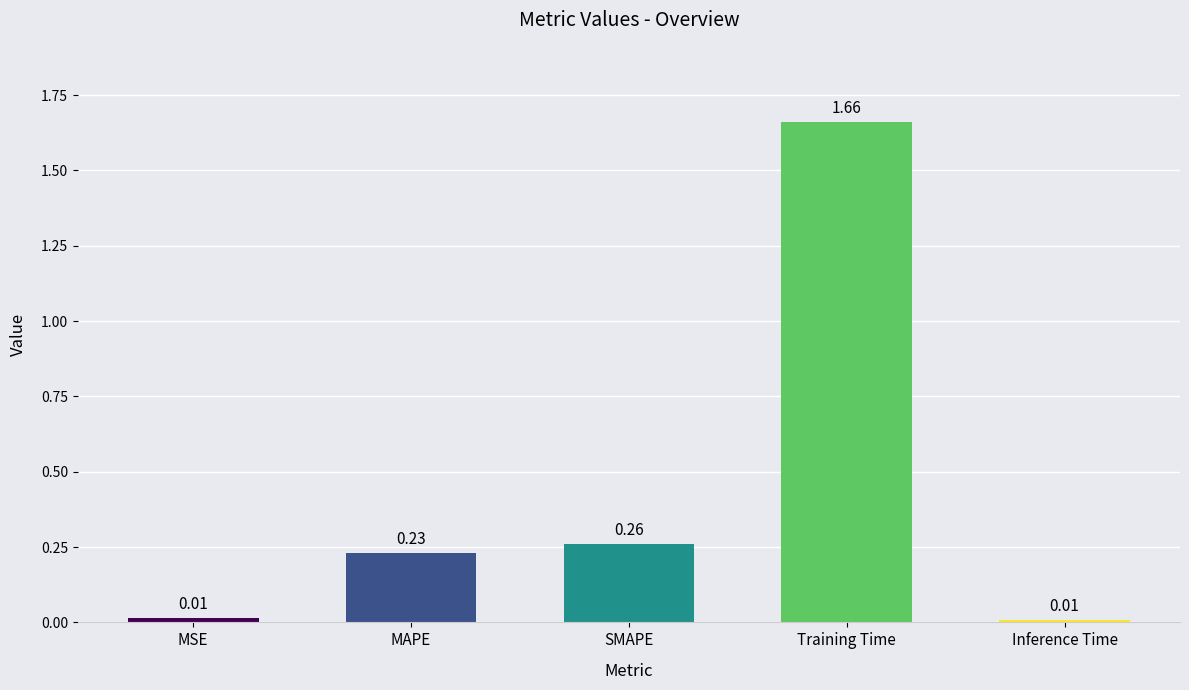

How many bars are there in total?

5